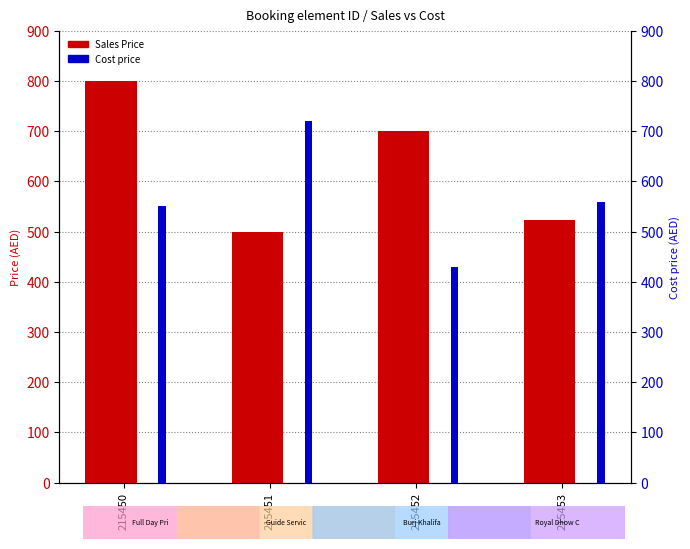

What is the value of the Sales Price bar at the 1st from the left?

800.0